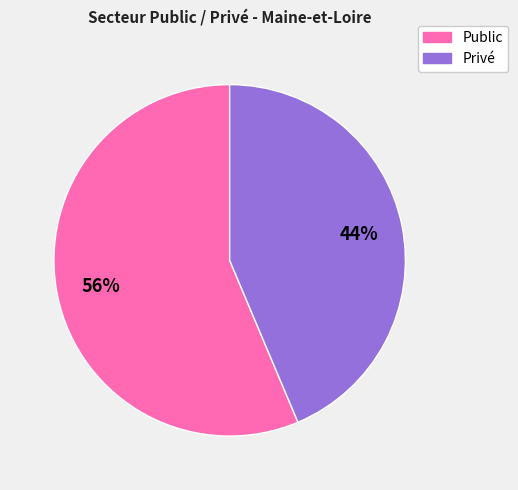

To the nearest percent, what is the combined percentage of Privé and Public?

100%